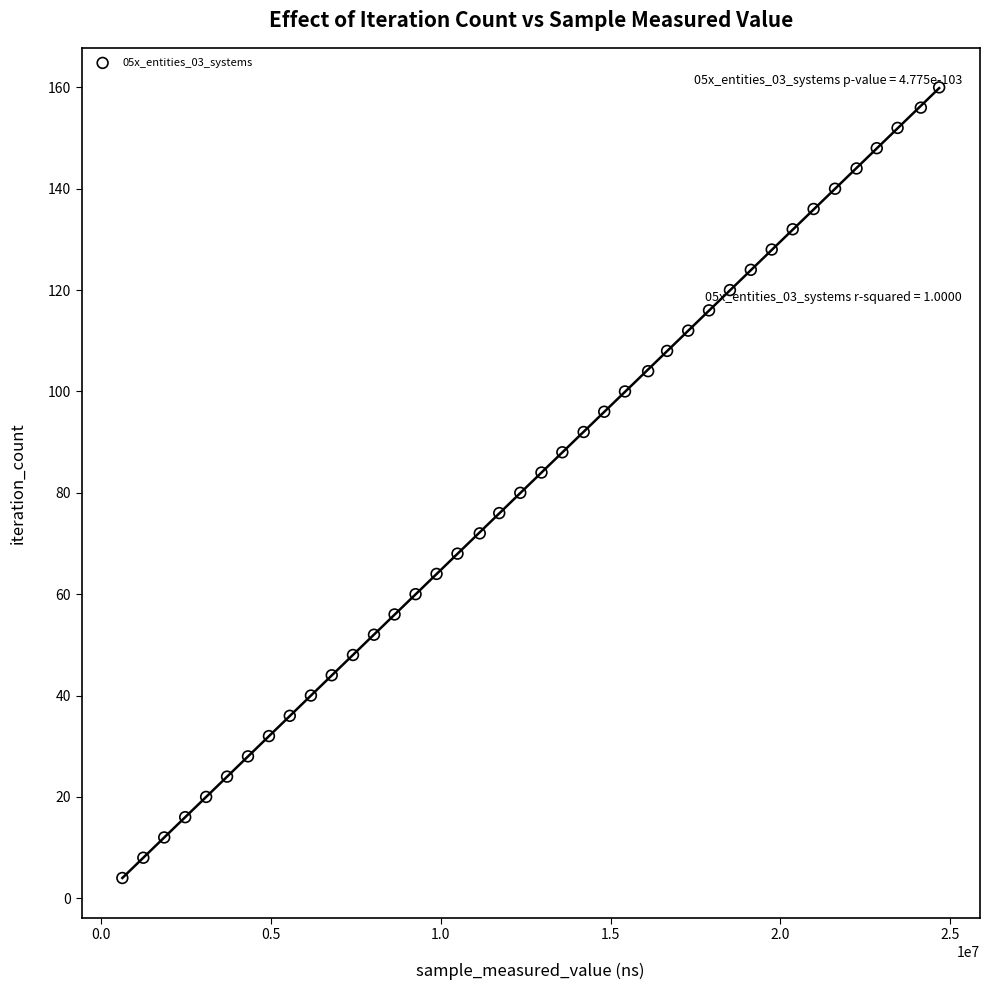

What is the range of Y values (max minus min)?

156